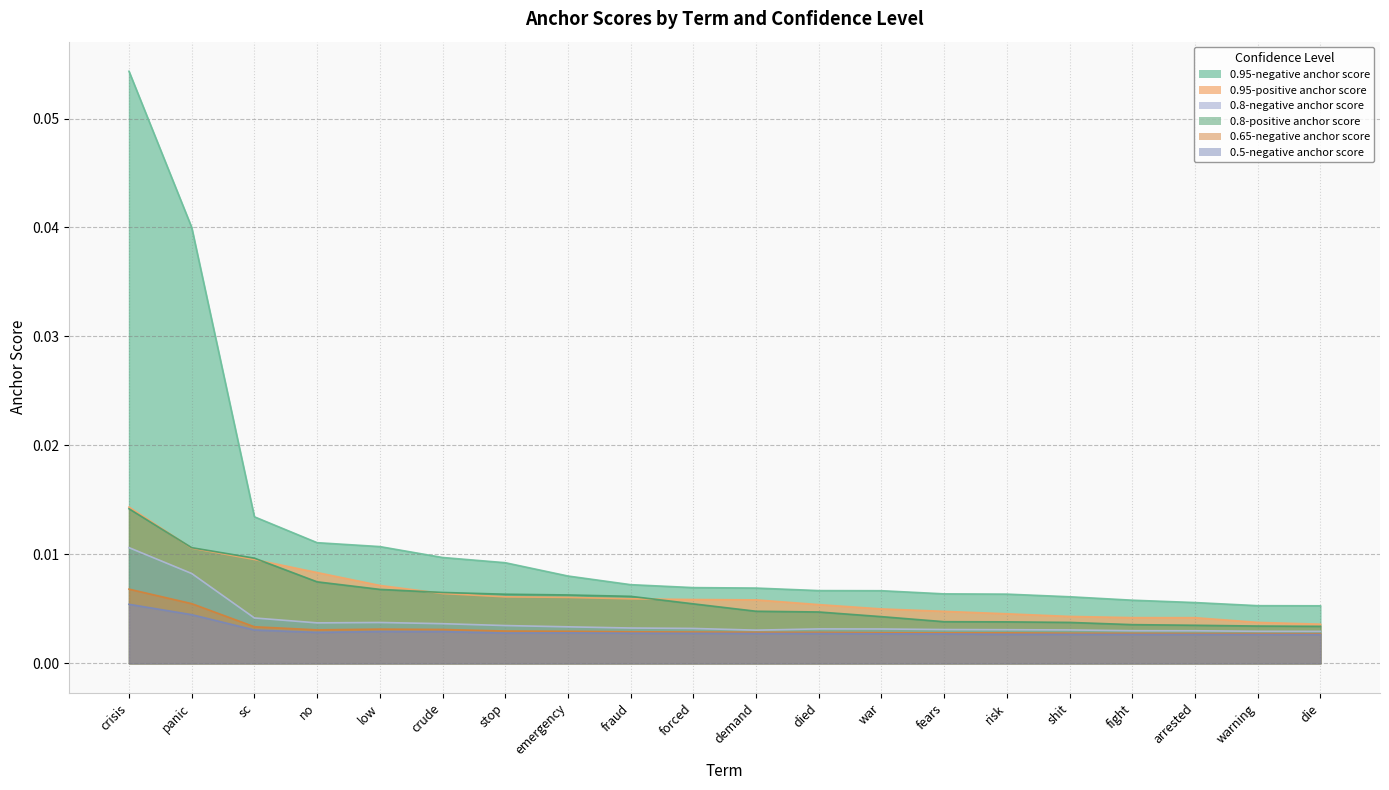

Which series has the largest range (max minus min)?

0.95-negative anchor score